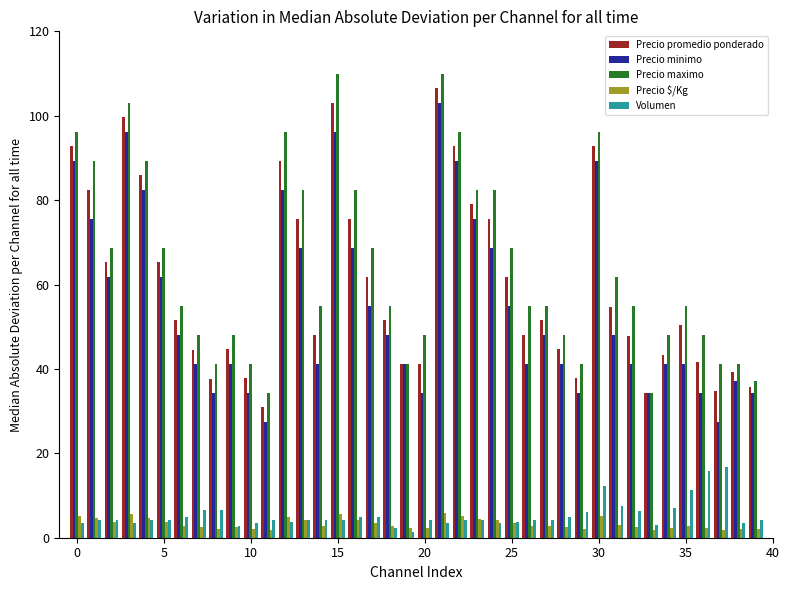

How many groups of bars are there?

40